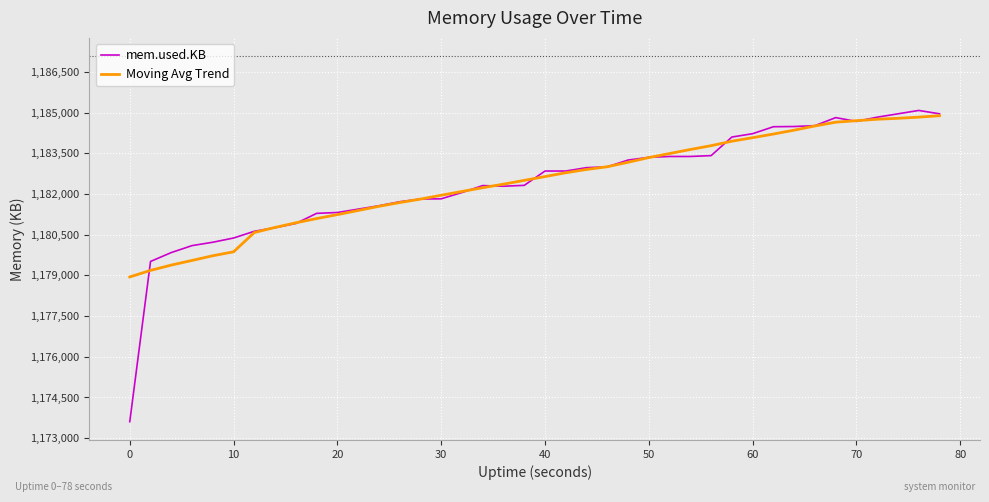

Which series has the largest range (max minus min)?

mem.used.KB